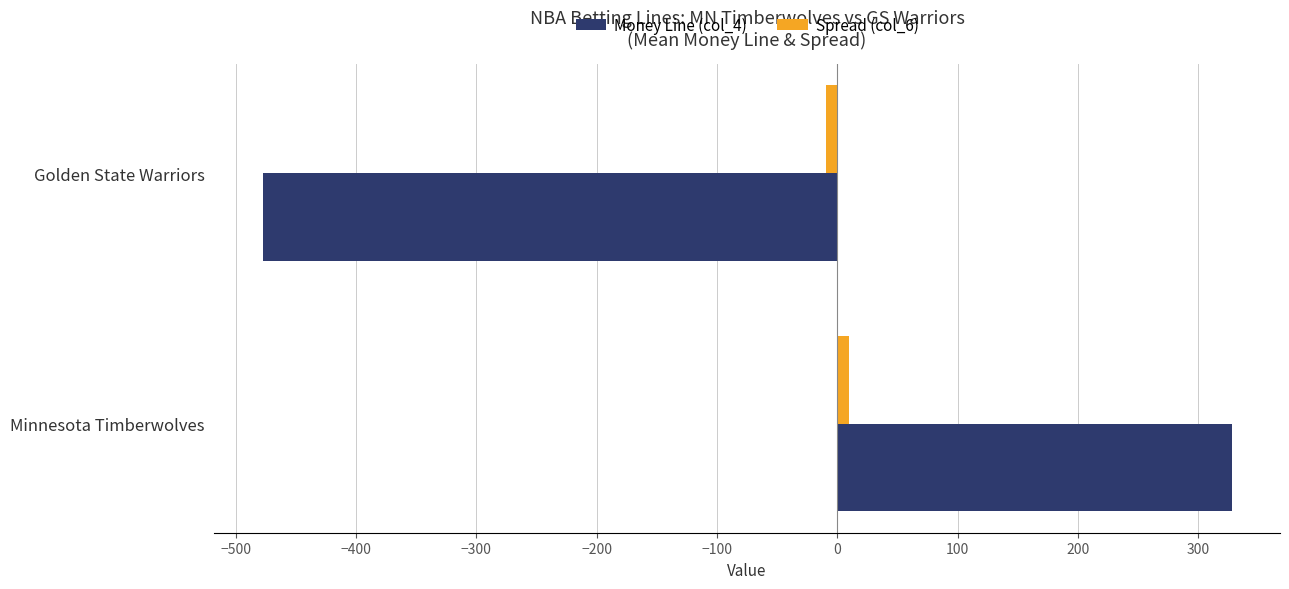

What is the average value of the Money Line (col_4) series?

-75.0